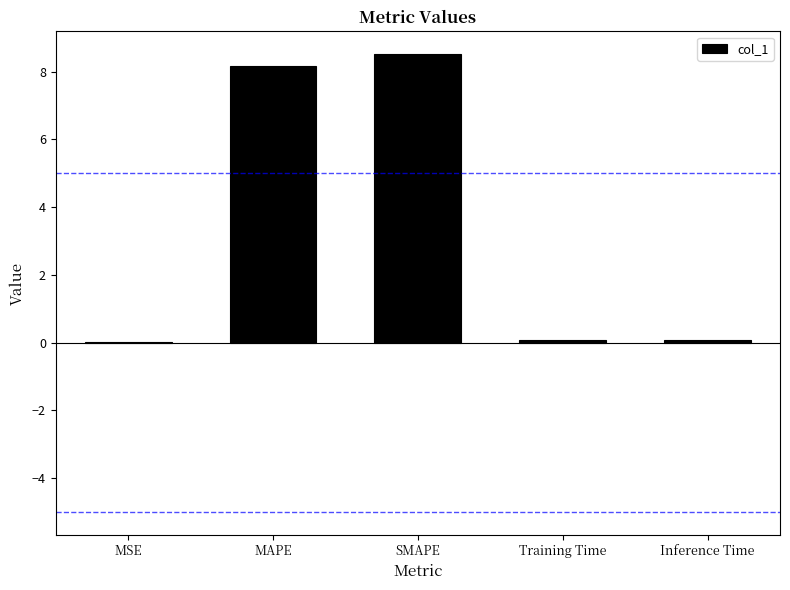

The value at MAPE is 8.2. True or false?

True